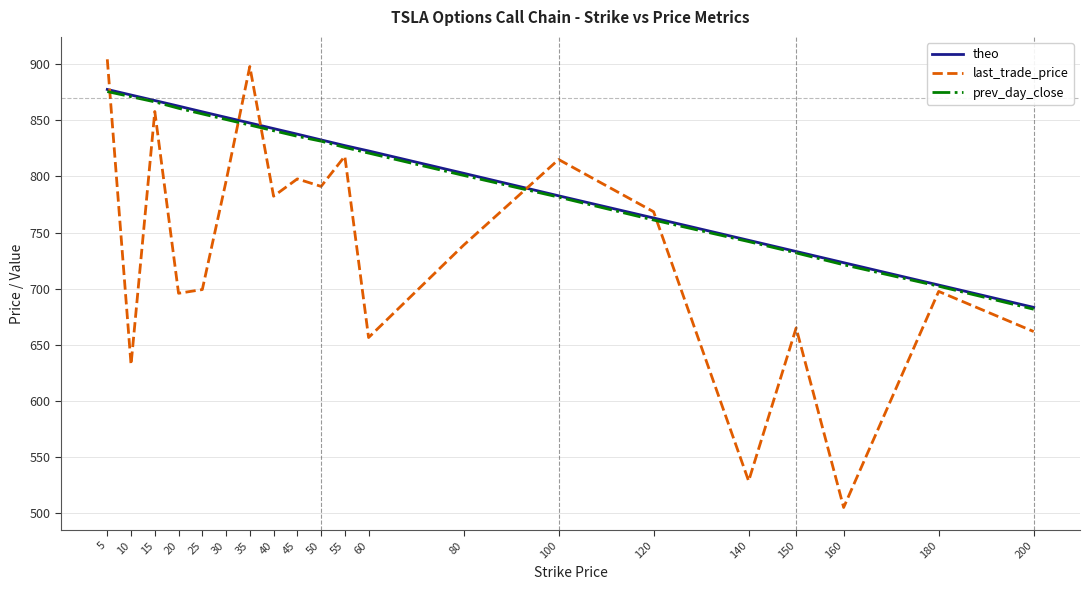

What is the maximum value for prev_day_close?

875.8